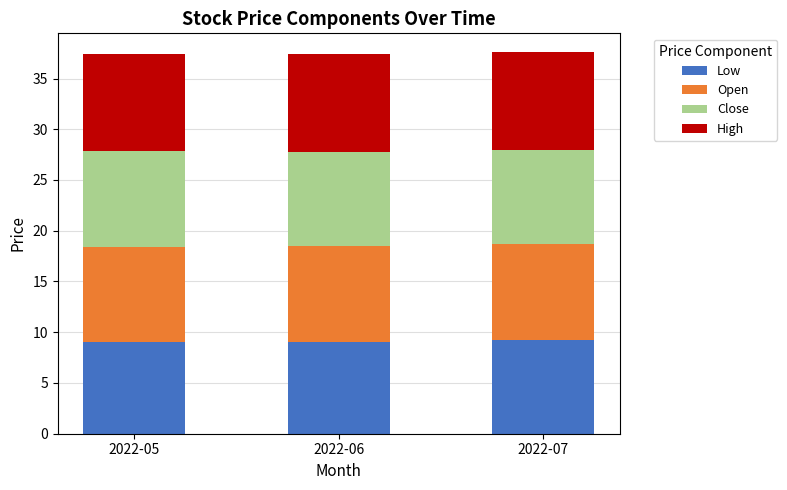

Are the bars horizontal?

No